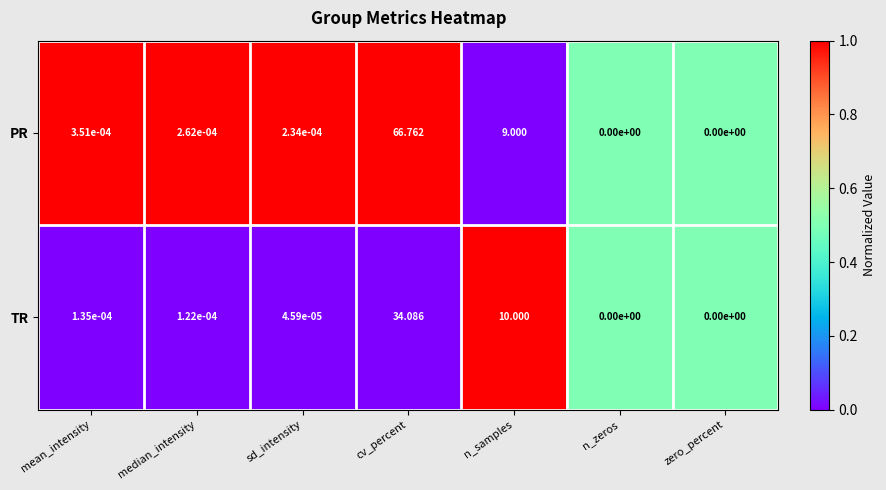

What is the total value across all series at n_samples?

19.0